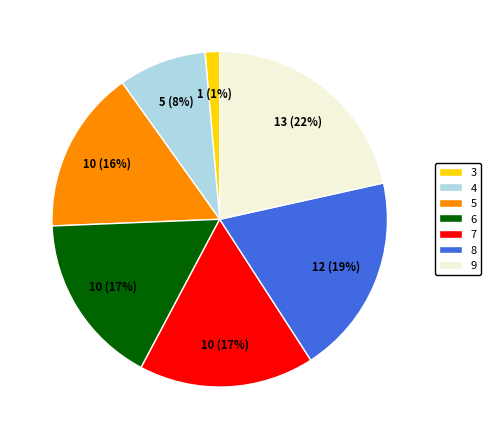

The 5 slice represents 16% of the pie. True or false?

True